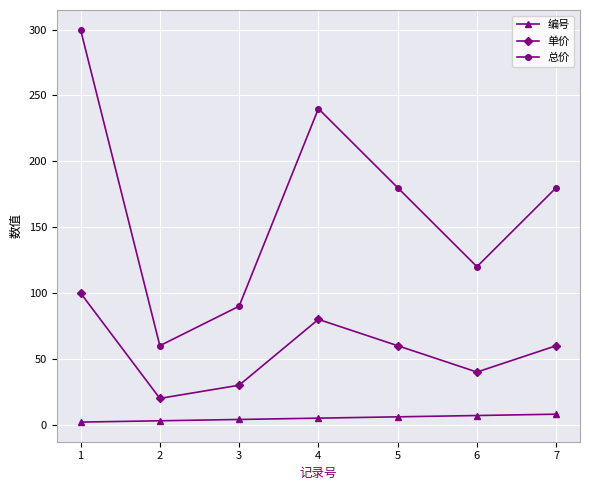

What is the value of the 总价 point at the 5th from the left?

180